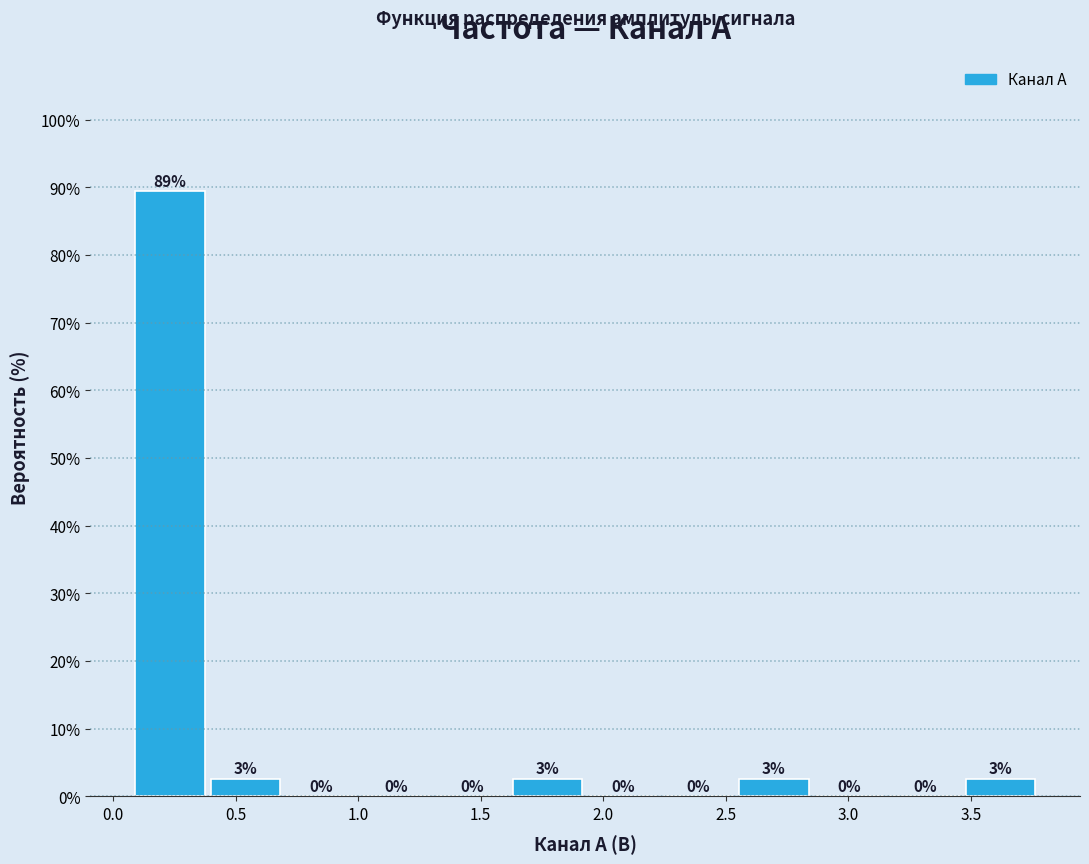

Over which range of the x-axis is the bar tallest?

0.10 to 0.40